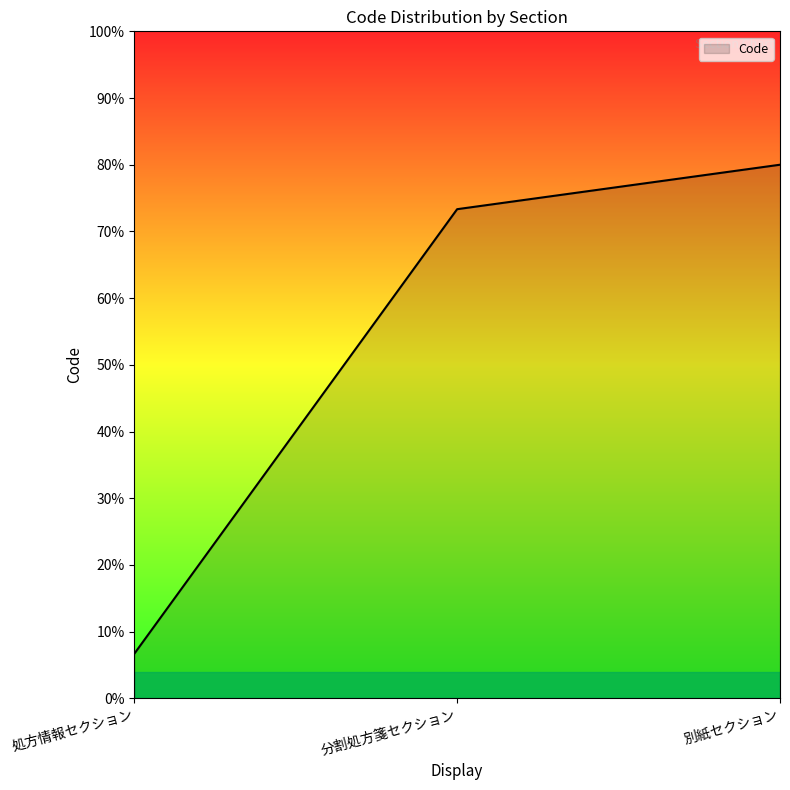

Reading right to left, transcribe all the data shown in this chart.

12	11	1